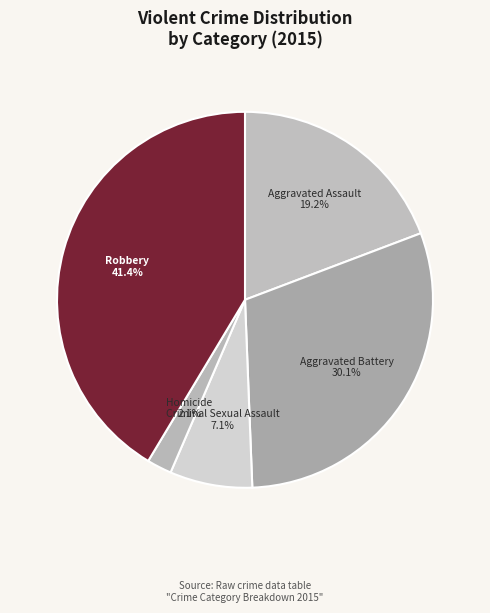

Is Criminal Sexual Assault the majority of the pie?

No